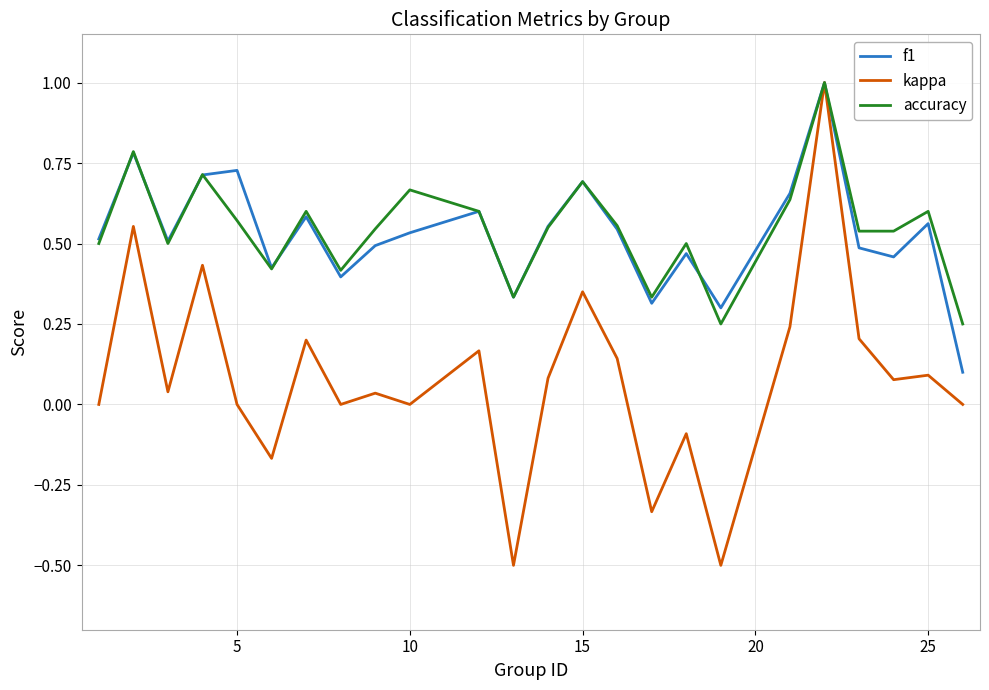

What is the maximum value shown in the chart?

1.0